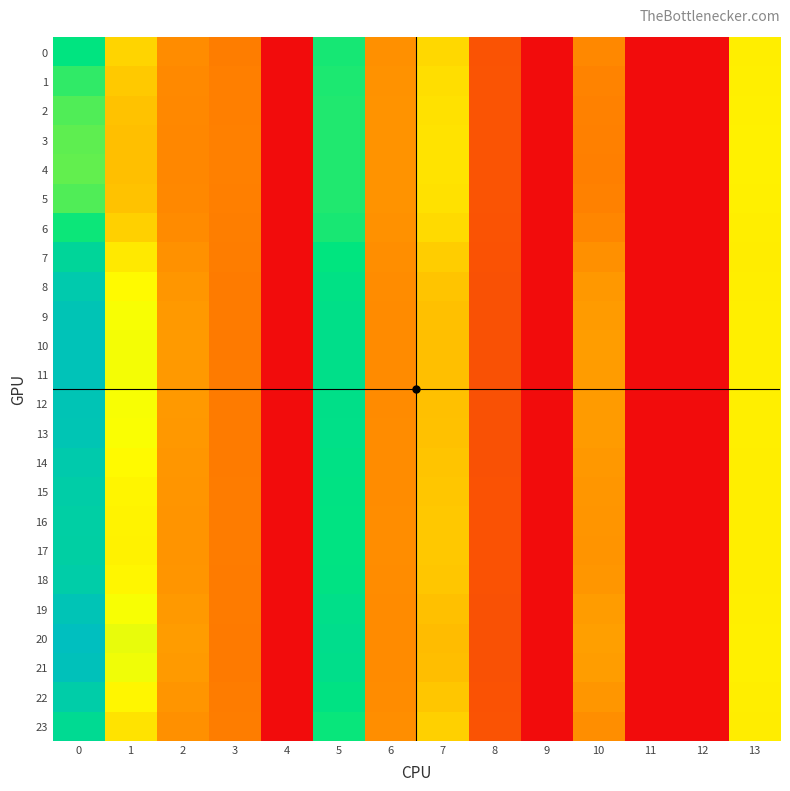

Which series changed the most between 0 and 2?

20